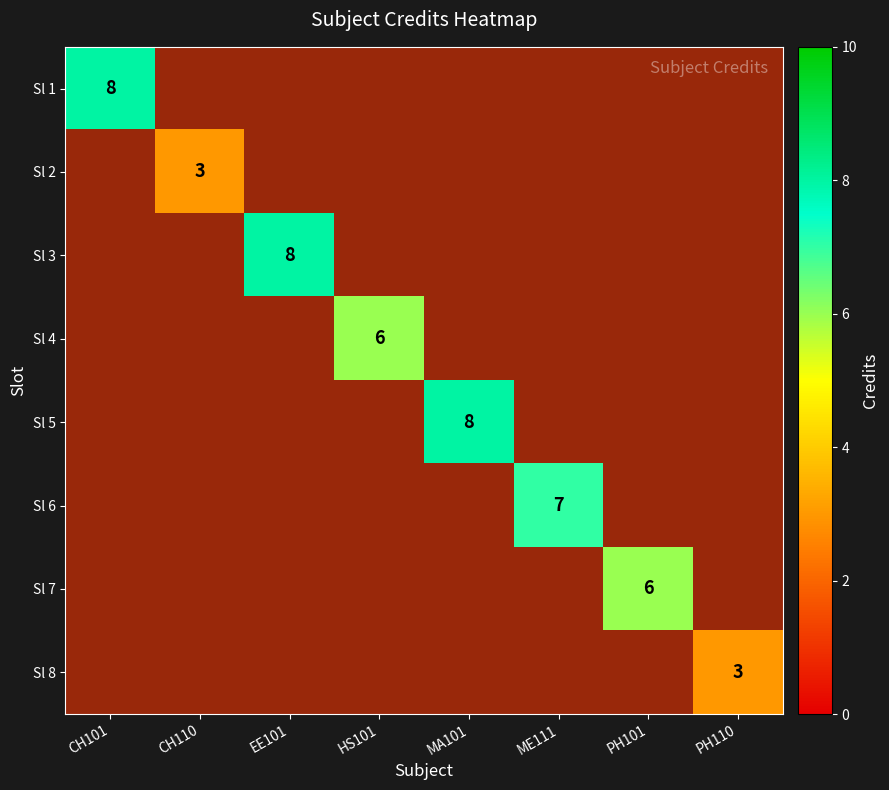

The value of Sl 3 at HS101 is -5. True or false?

False